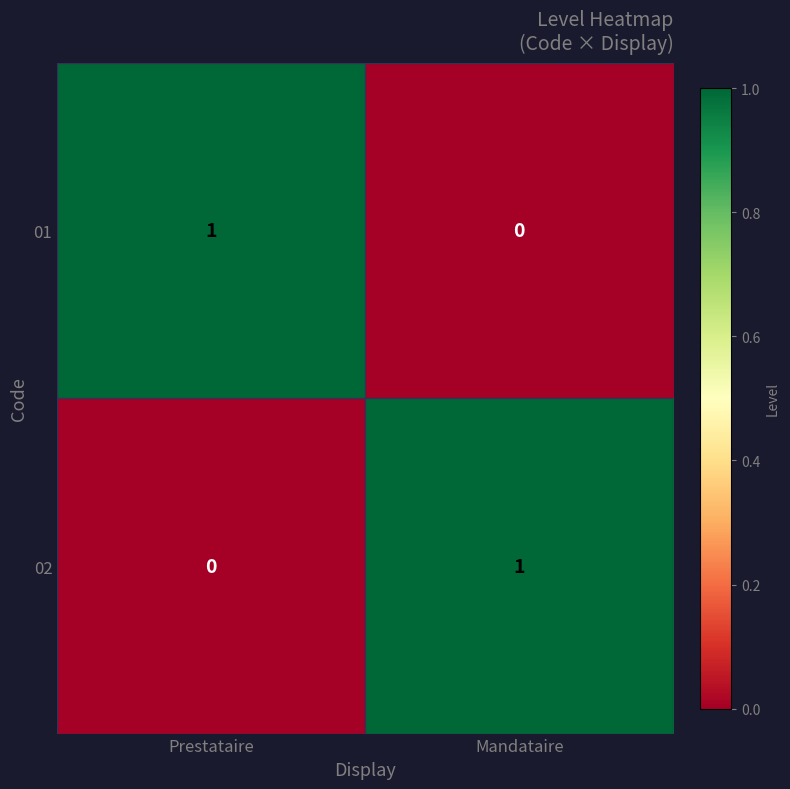

Count the number of data series in this chart.

2